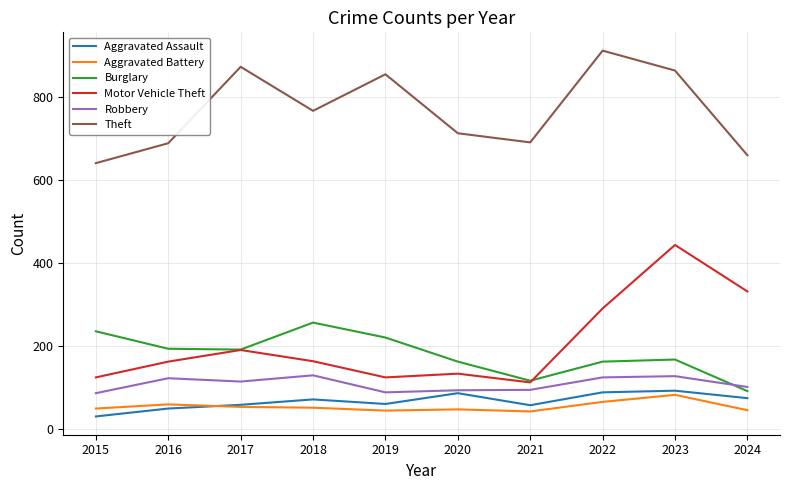

What is the maximum value shown in the chart?

912